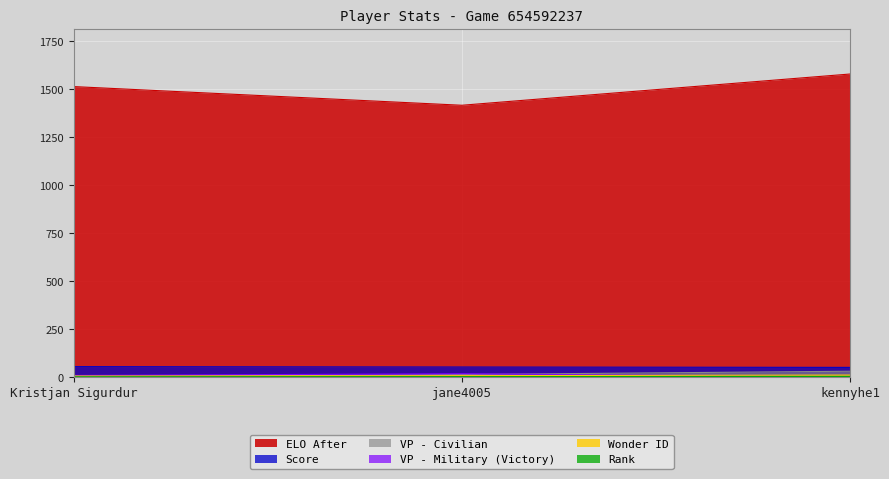

What position from the right is kennyhe1?

1